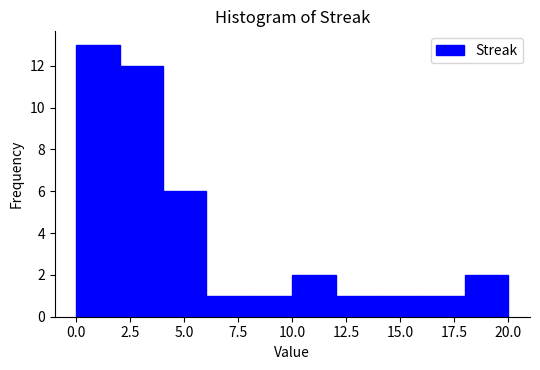

Over which range of the x-axis is the bar tallest?

0 to 2